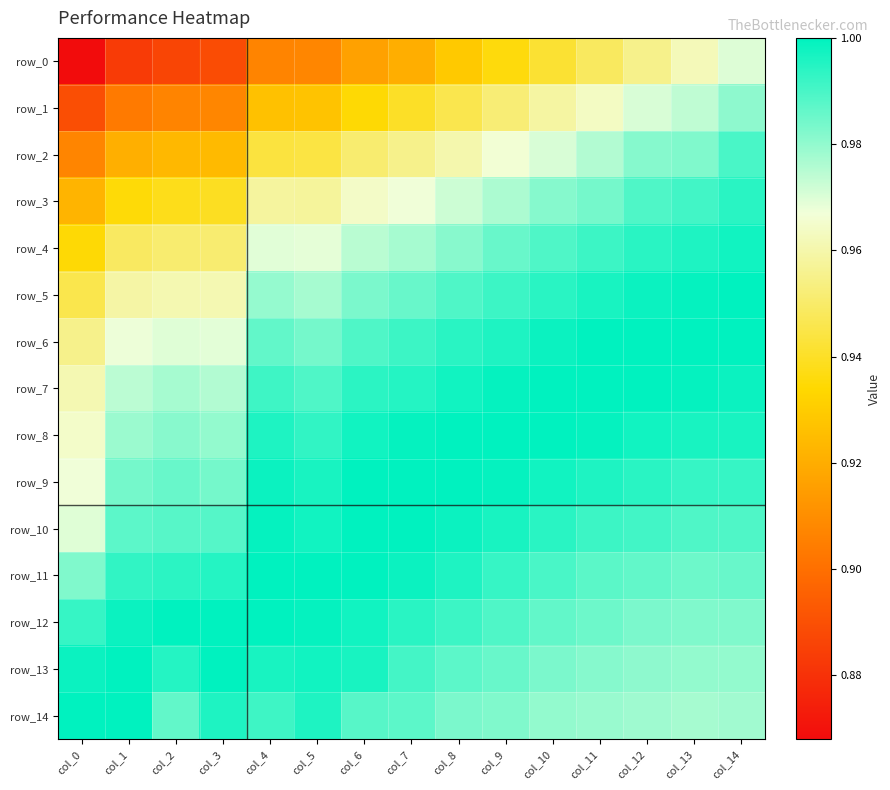

Is the value of row_14 at col_2 greater than the value of row_1 at col_12?

Yes